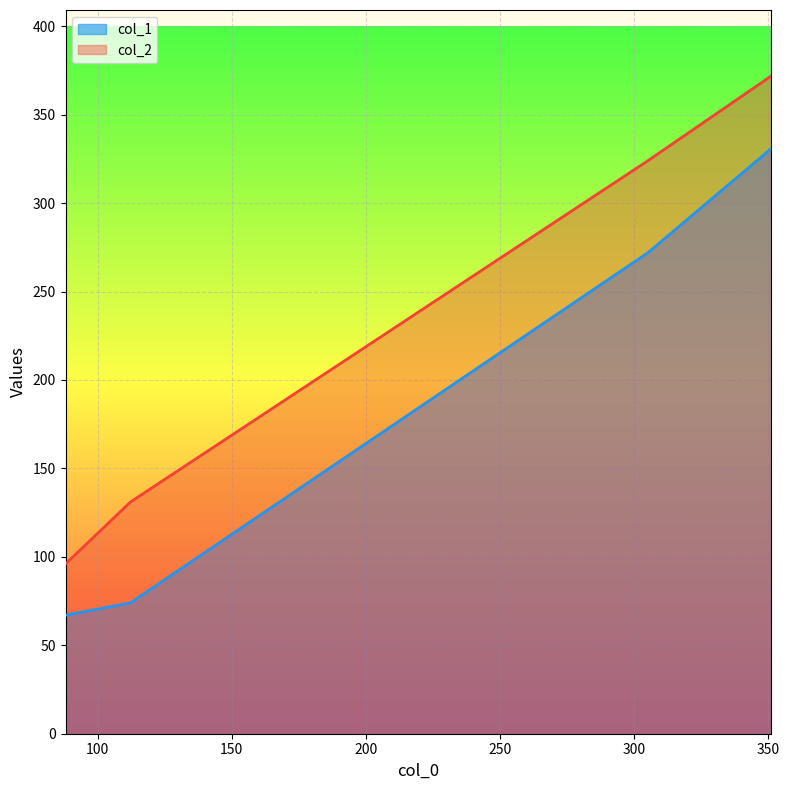

Count the number of data series in this chart.

2